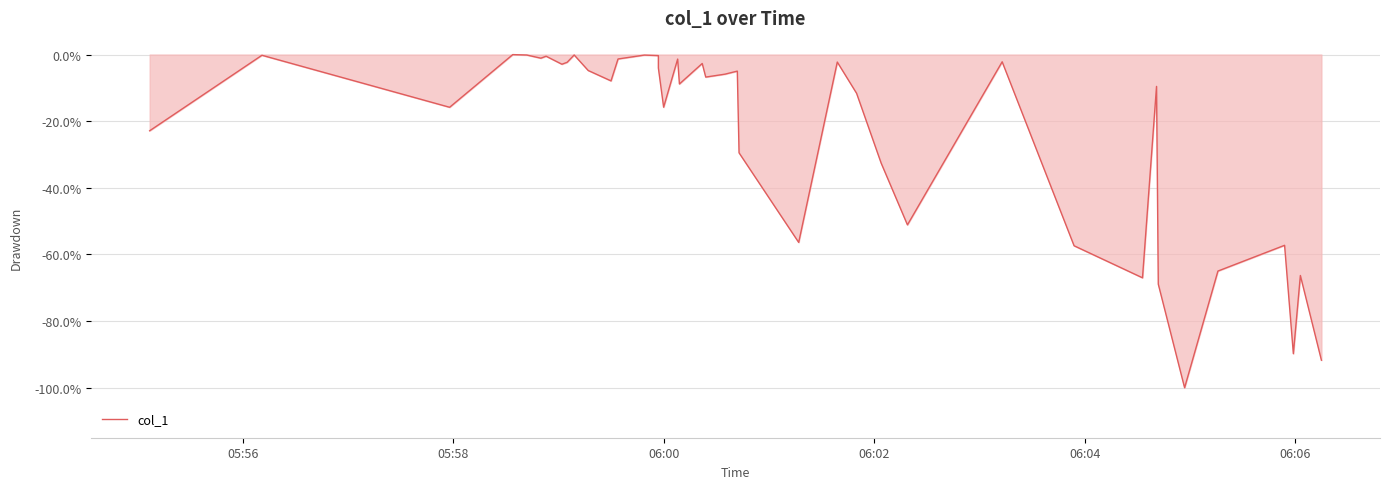

How many categories are shown in the chart?

40